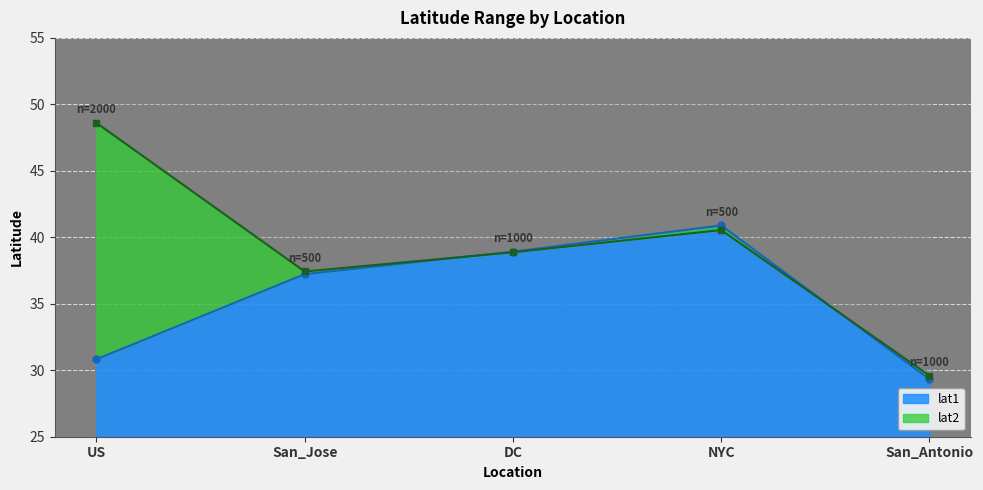

List the labels in order of lat2 value, largest first.

US, NYC, DC, San_Jose, San_Antonio